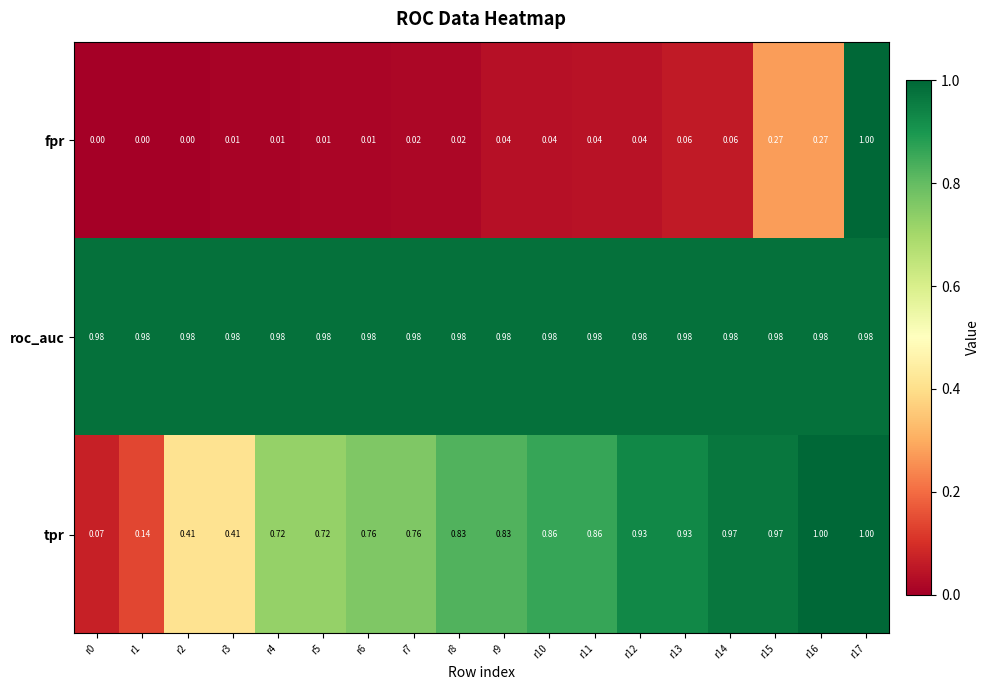

Which series has the largest range (max minus min)?

fpr